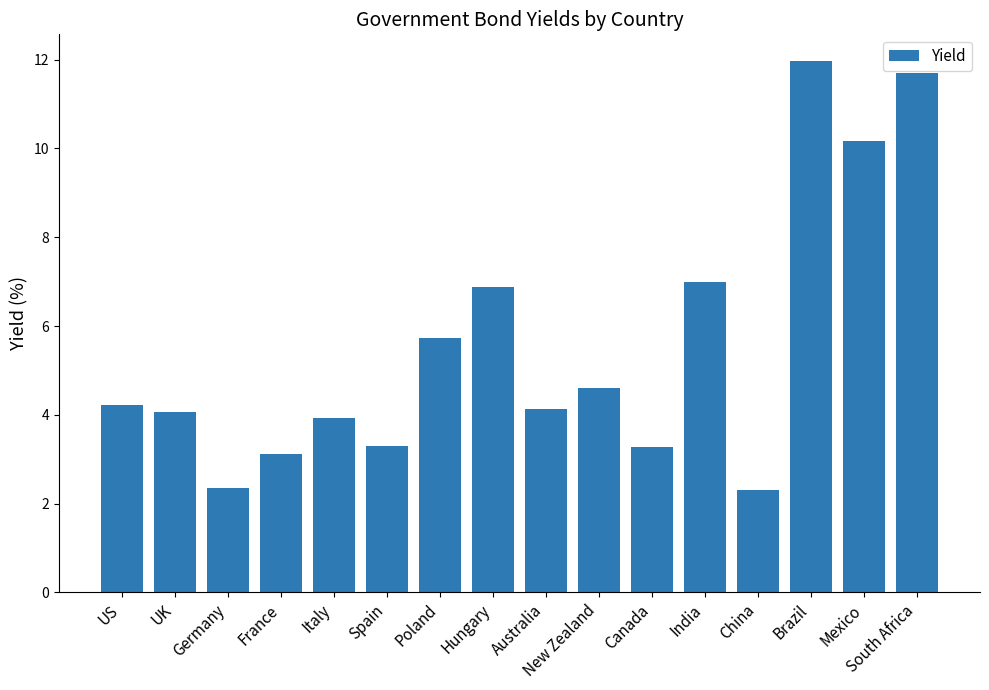

True or false: the data shows 1.0 at Canada.

False